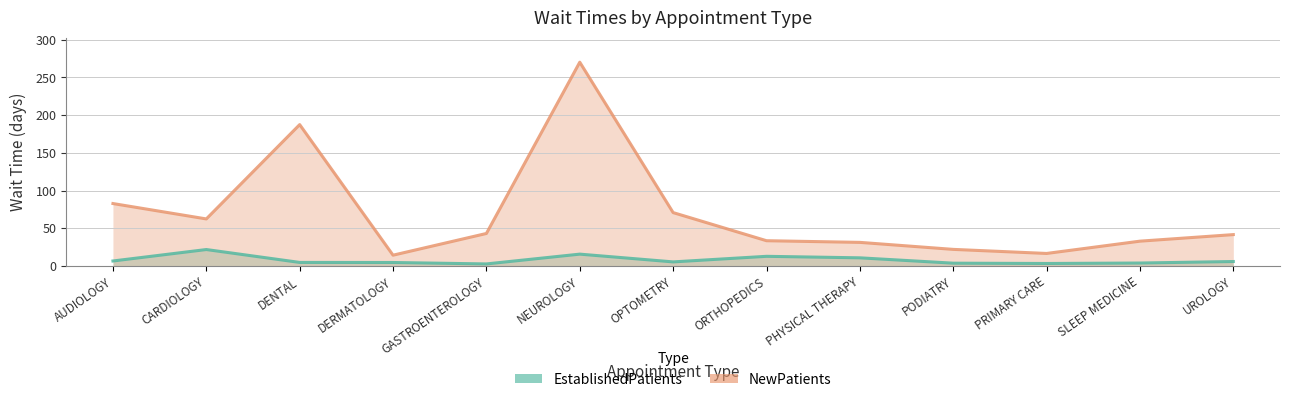

What is the maximum value for EstablishedPatients?

21.8